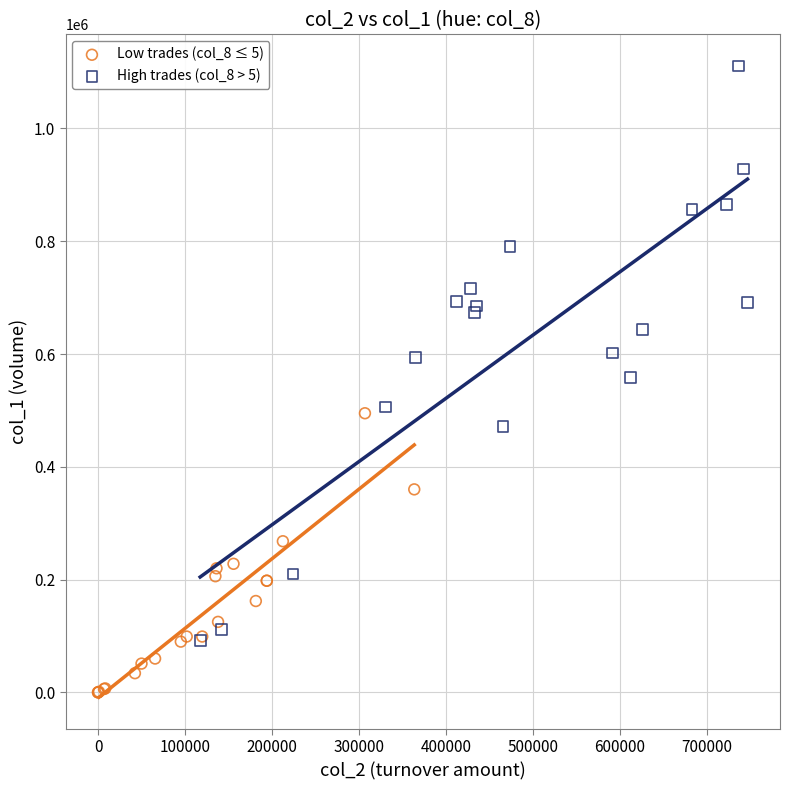

Which series has the largest Y range (max minus min)?

High trades (col_8 > 5)